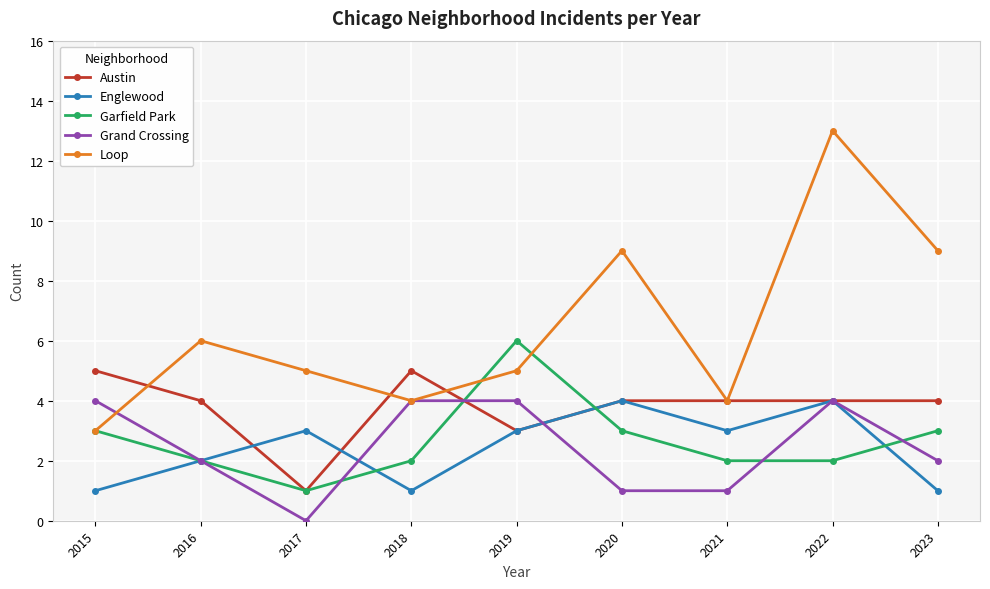

What value does the Garfield Park series have at 2022?

2